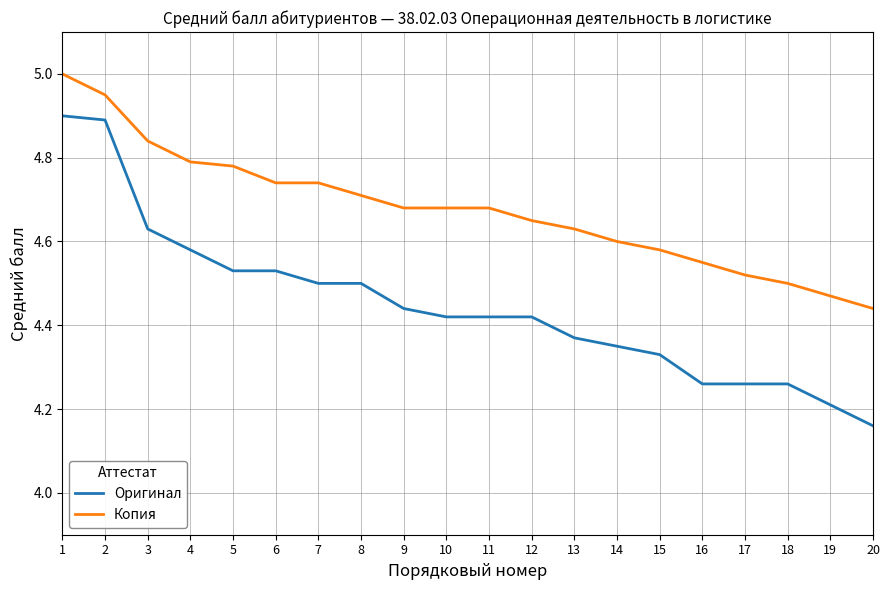

Which series changed the most between 2 and 3?

Оригинал